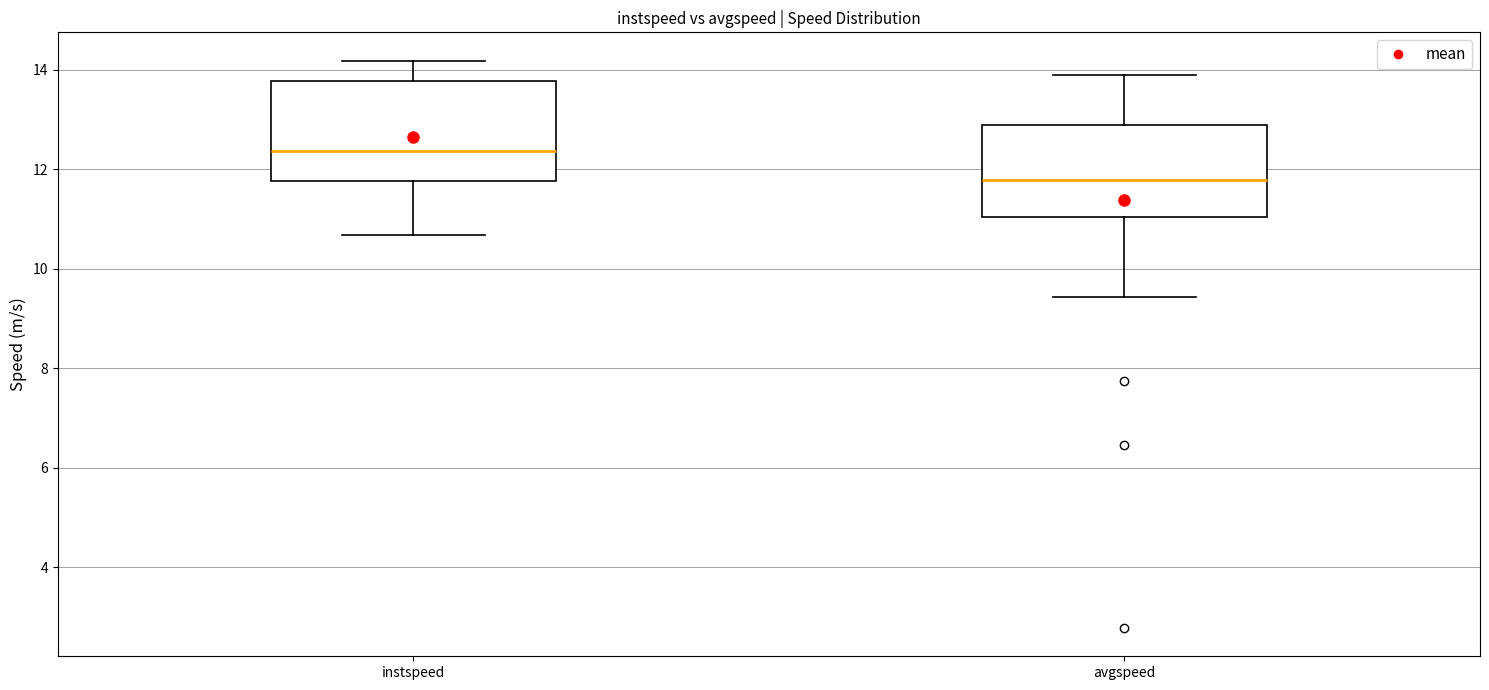

Where does the median line of the box for instspeed sit on the y-axis? The values are not printed on the chart, so give them approximately, as read against the axis.

12.4